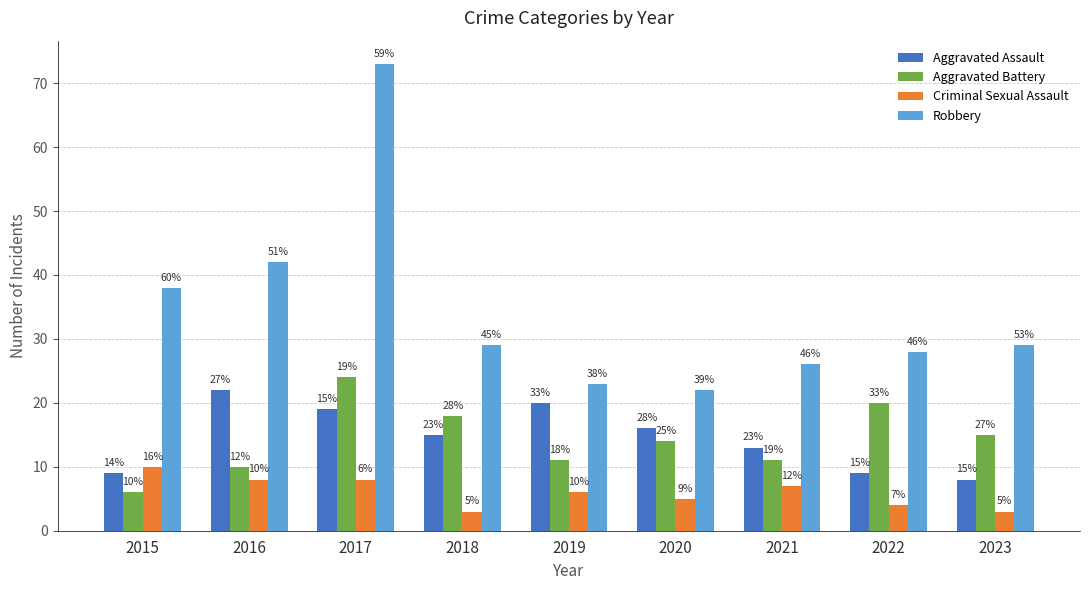

At 2017, list the series in order from largest to smallest.

Robbery, Aggravated Battery, Aggravated Assault, Criminal Sexual Assault